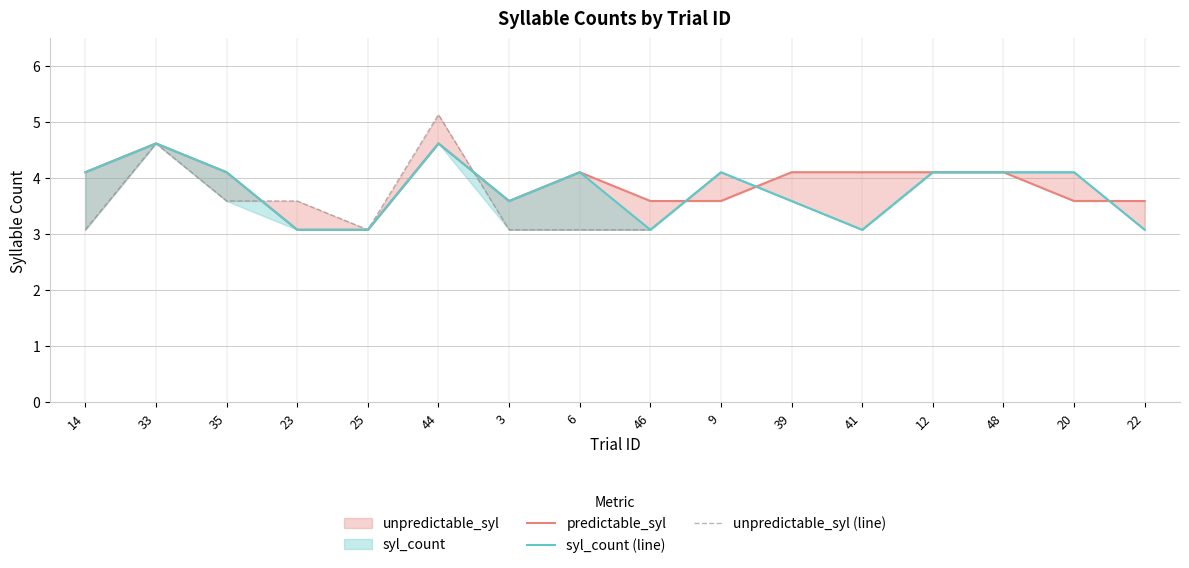

Which has a higher value, 35 or 3?

35